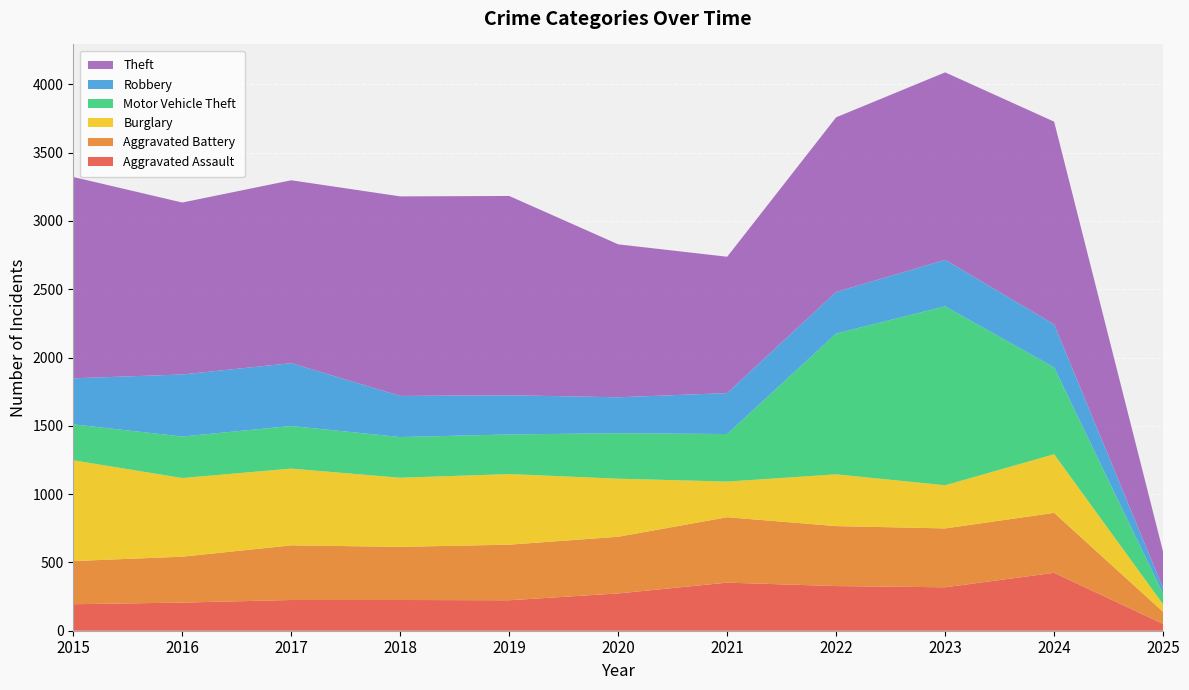

Reading left to right, what are all the values shown in this chart?

Aggravated Assault: 194	206	225	225	223	273	352	327	318	424	50
Aggravated Battery: 316	336	400	389	407	415	479	439	431	439	88
Burglary: 738	576	562	506	517	425	261	379	316	429	55
Motor Vehicle Theft: 263	304	312	298	290	333	348	1031	1310	636	77
Robbery: 337	454	460	301	287	263	300	304	340	315	41
Theft: 1474	1259	1339	1461	1459	1120	998	1279	1373	1484	266